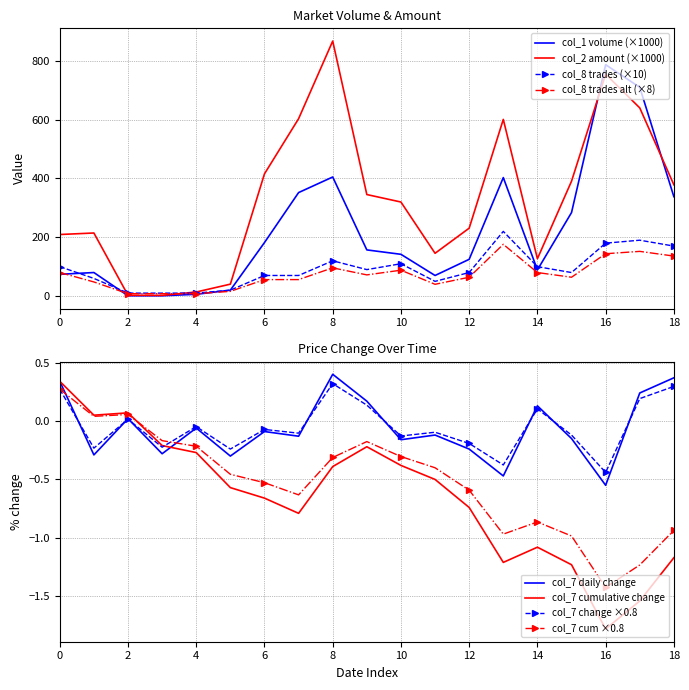

Which series has the widest spread of values?

col_2 (amount)